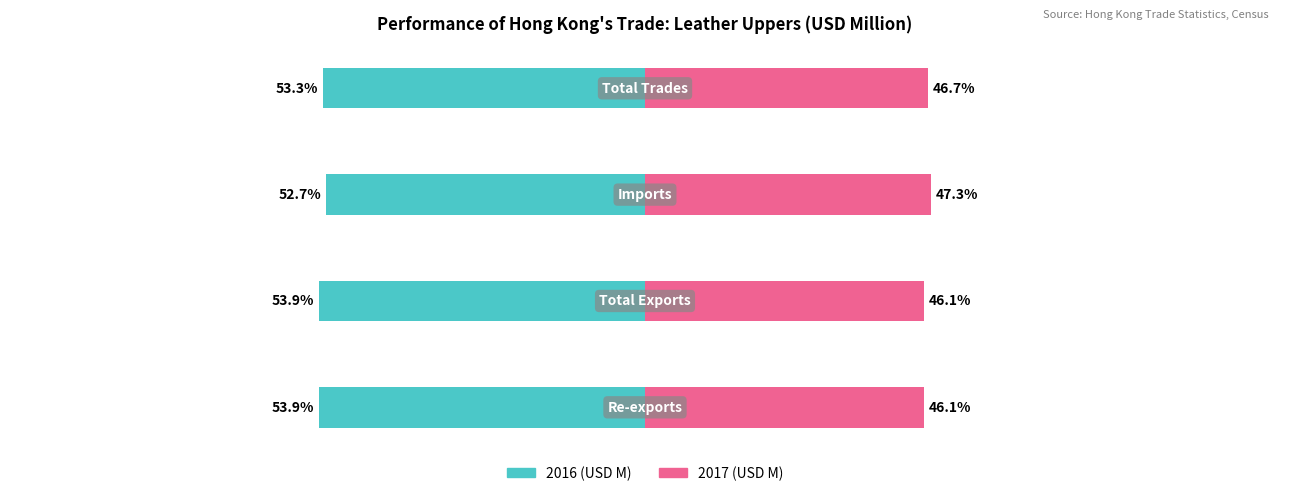

The value of 2017 (USD M) at 0 is 46.1. True or false?

True